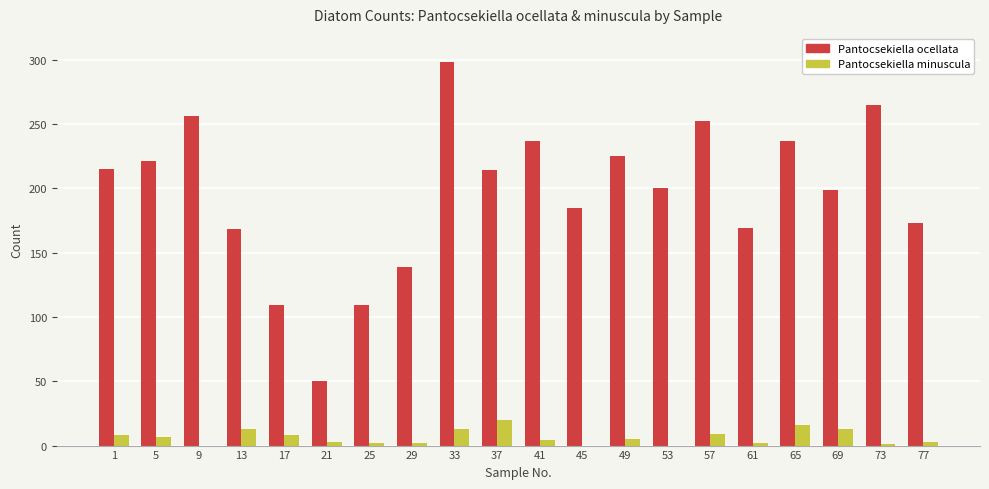

Between 9 and 61, which series saw the biggest shift?

Pantocsekiella ocellata